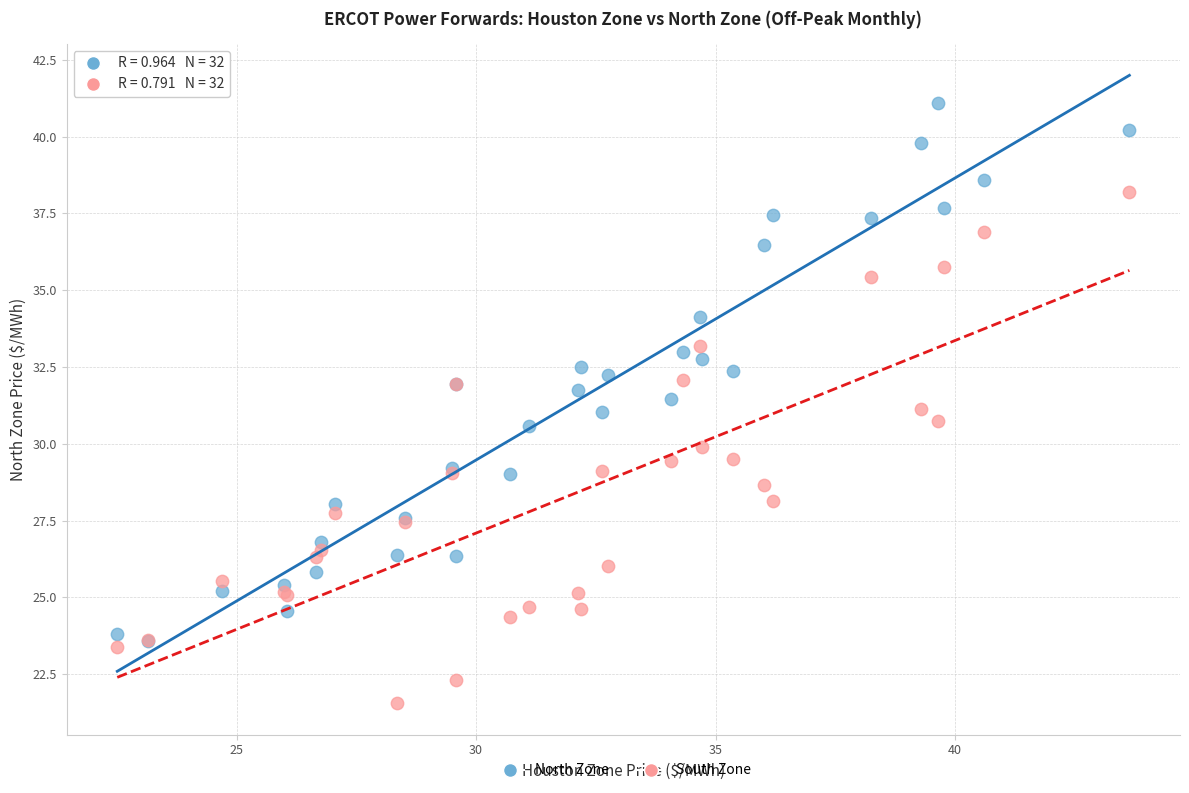

What are all the series names shown in the legend?

North Zone, South Zone